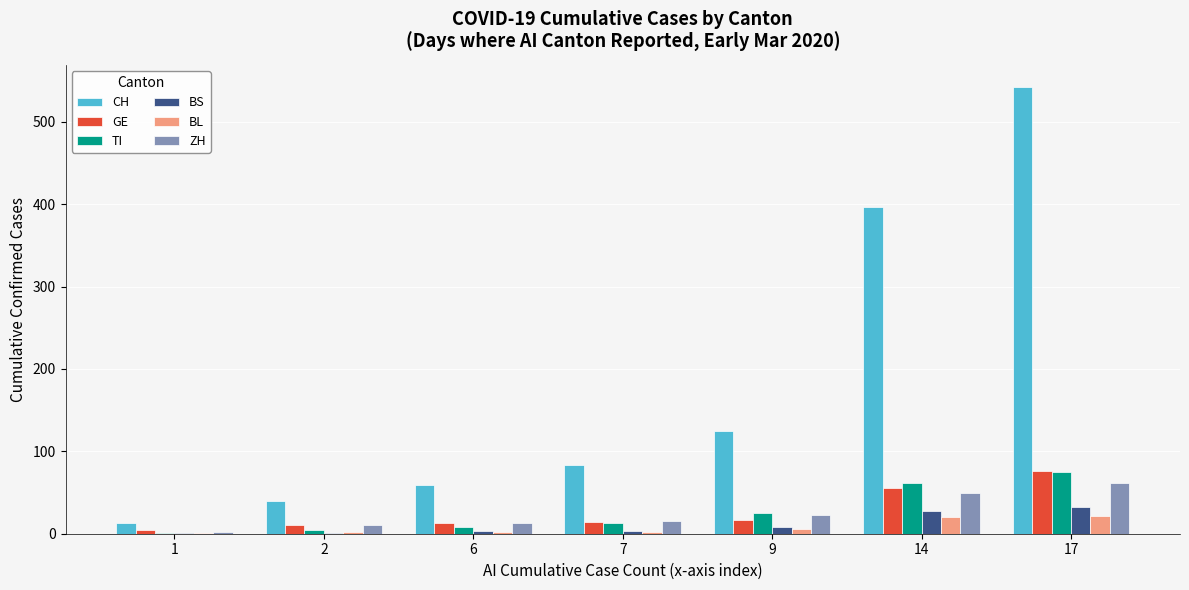

What is the total value across all series at 1?

22